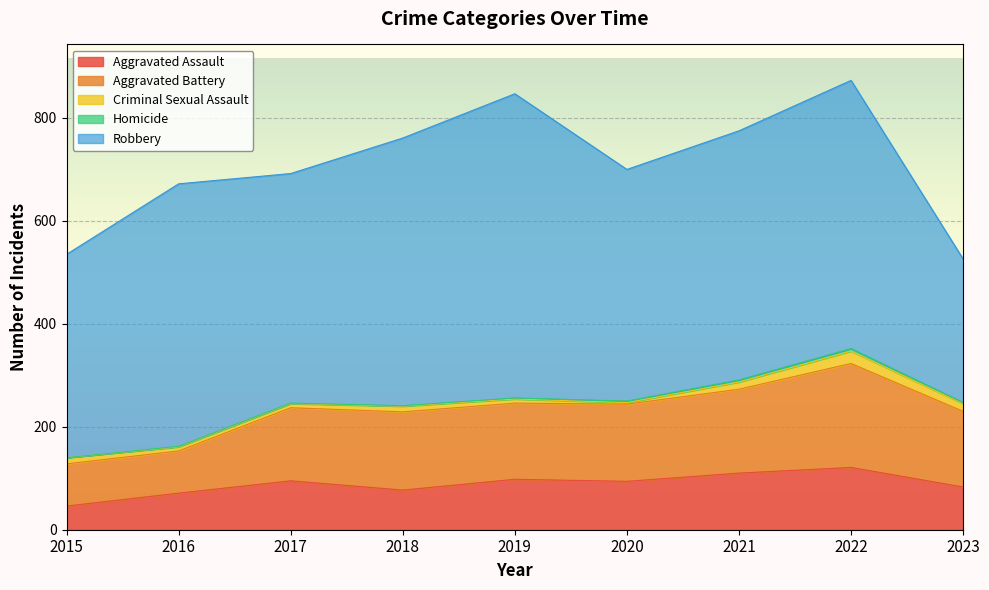

What is the sum of all Aggravated Battery values?

1268